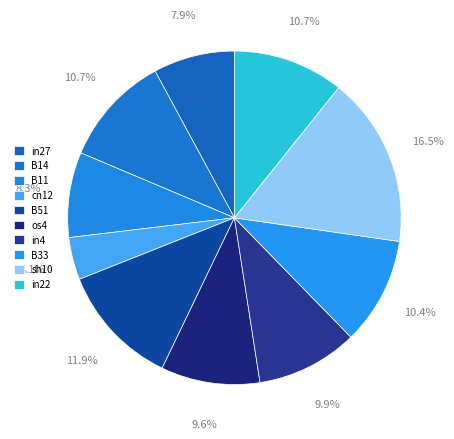

To the nearest percent, what percentage of the pie is B33?

10%